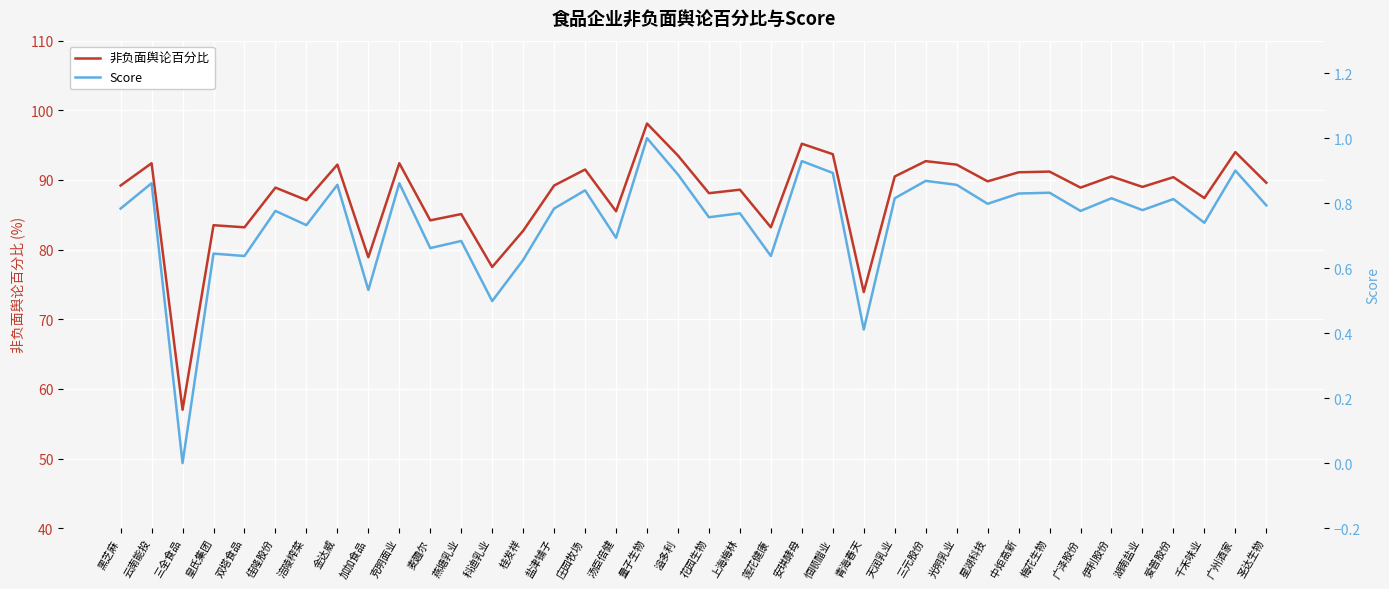

What is the maximum value for 非负面舆论百分比?

98.1